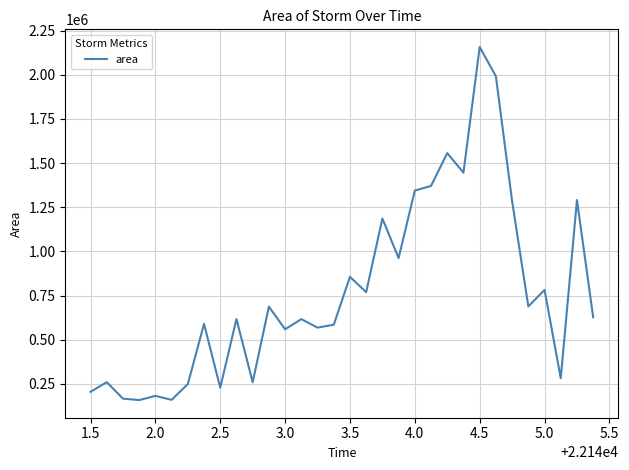

How many lines are shown in the chart?

1